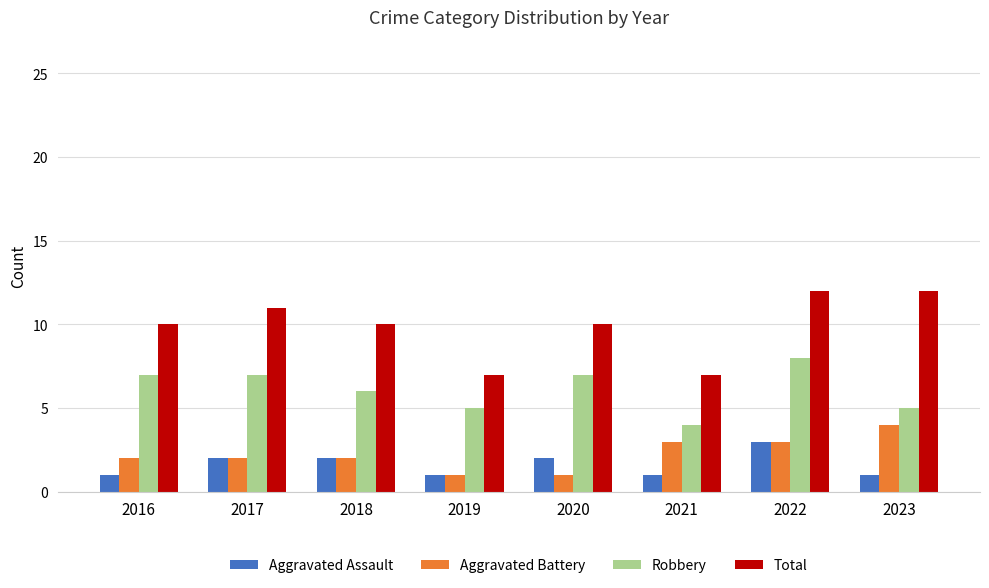

Which series changed the most between 2019 and 2021?

Aggravated Battery